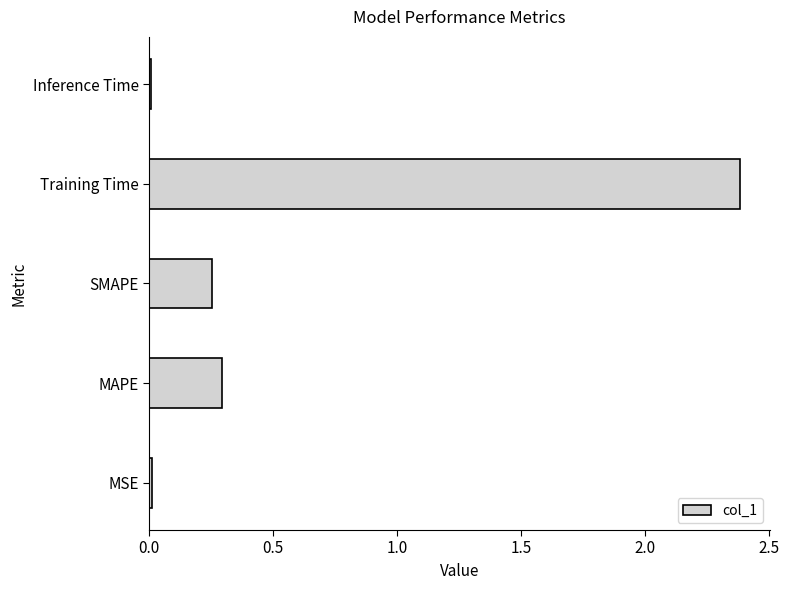

Between SMAPE and Training Time, which is larger?

Training Time